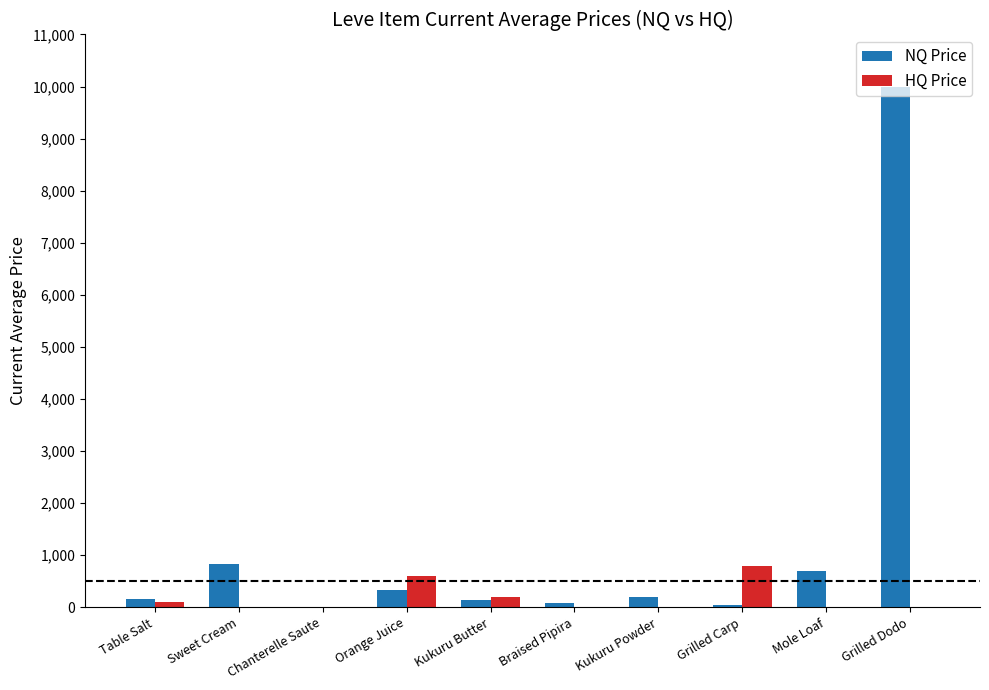

At which category is the sum across all series the highest?

Grilled Dodo